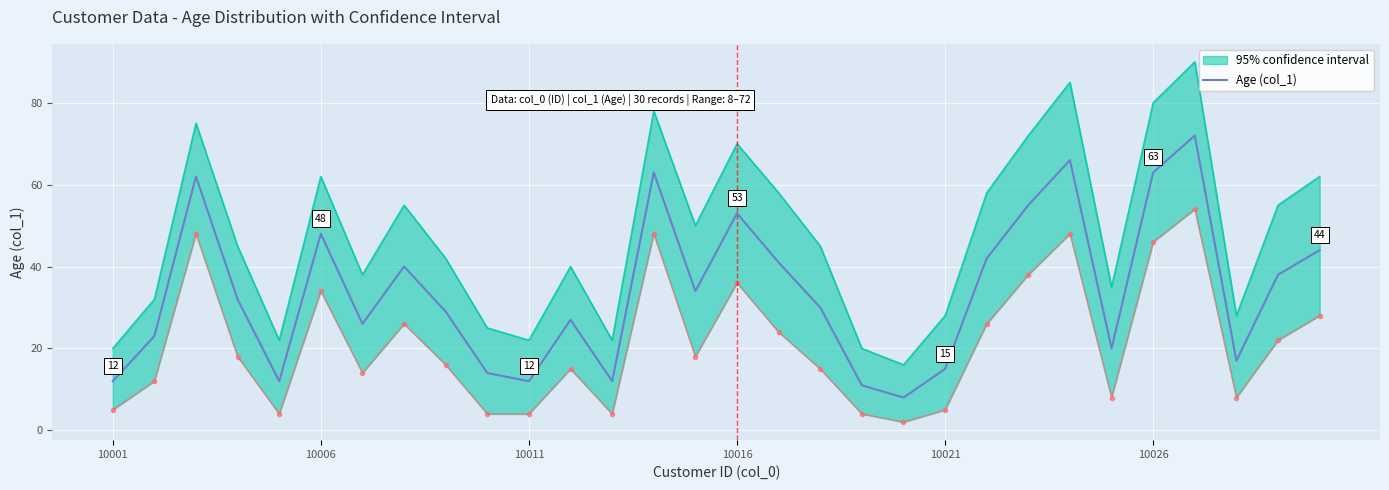

What is the minimum value for Age (col_1)?

8